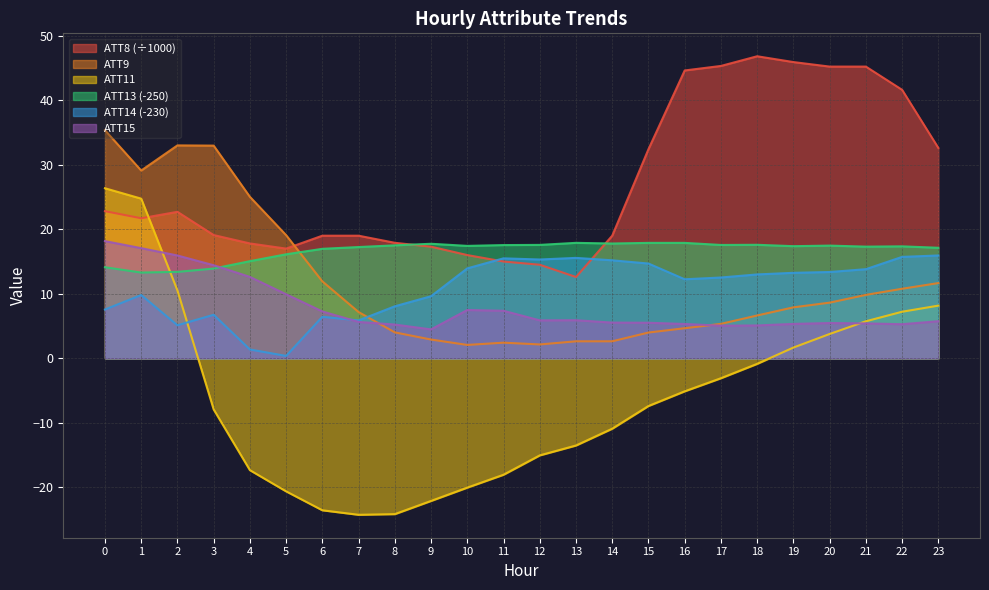

Reading left to right, what are all the values shown in this chart?

ATT8: 0=22.8	1=21.7	2=22.7	3=19.1	4=17.8	5=17.0	6=19.0	7=19.0	8=17.9	9=17.3	10=16.0	11=15.0	12=14.5	13=12.6	14=19.0	15=32.4	16=44.6	17=45.3	18=46.8	19=45.9	20=45.2	21=45.2	22=41.6	23=32.6
ATT9: 0=35.3	1=29.1	2=33.0	3=33.0	4=25.0	5=19.1	6=11.9	7=7.2	8=4.0	9=2.9	10=2.1	11=2.4	12=2.2	13=2.6	14=2.6	15=4.0	16=4.7	17=5.3	18=6.6	19=7.9	20=8.6	21=9.8	22=10.8	23=11.7
ATT11: 0=26.4	1=24.7	2=10.5	3=-7.9	4=-17.3	5=-20.6	6=-23.5	7=-24.2	8=-24.1	9=-22.1	10=-20.0	11=-18.0	12=-15.0	13=-13.5	14=-10.9	15=-7.4	16=-5.1	17=-3.1	18=-0.9	19=1.7	20=3.8	21=5.7	22=7.2	23=8.2
ATT13: 0=14.1	1=13.3	2=13.4	3=13.9	4=15.1	5=16.1	6=17.0	7=17.2	8=17.5	9=17.7	10=17.4	11=17.5	12=17.6	13=17.9	14=17.8	15=17.9	16=17.9	17=17.6	18=17.6	19=17.4	20=17.5	21=17.3	22=17.4	23=17.1
ATT14: 0=7.6	1=9.8	2=5.1	3=6.7	4=1.4	5=0.4	6=6.4	7=5.9	8=8.1	9=9.6	10=13.9	11=15.5	12=15.3	13=15.6	14=15.2	15=14.7	16=12.2	17=12.5	18=13.0	19=13.2	20=13.4	21=13.8	22=15.7	23=15.9
ATT15: 0=18.2	1=17.1	2=15.9	3=14.4	4=12.6	5=9.9	6=7.3	7=5.6	8=5.2	9=4.5	10=7.5	11=7.4	12=5.9	13=5.9	14=5.5	15=5.5	16=5.3	17=5.1	18=5.1	19=5.3	20=5.5	21=5.4	22=5.3	23=5.8